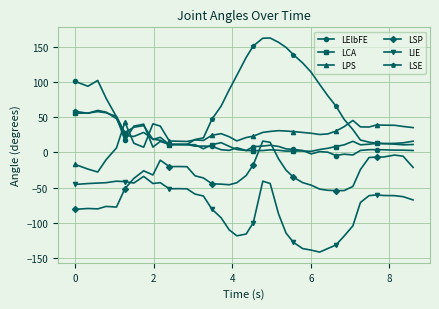

True or false: LIE and LPS cross at least once.

False